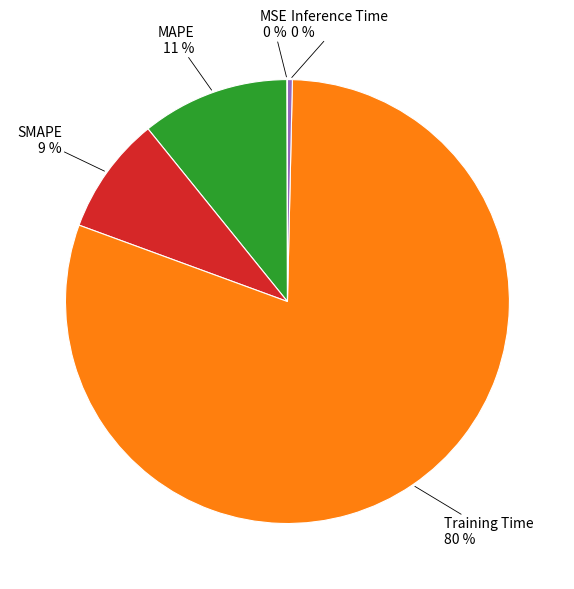

Which has a higher value, Training Time or SMAPE?

Training Time